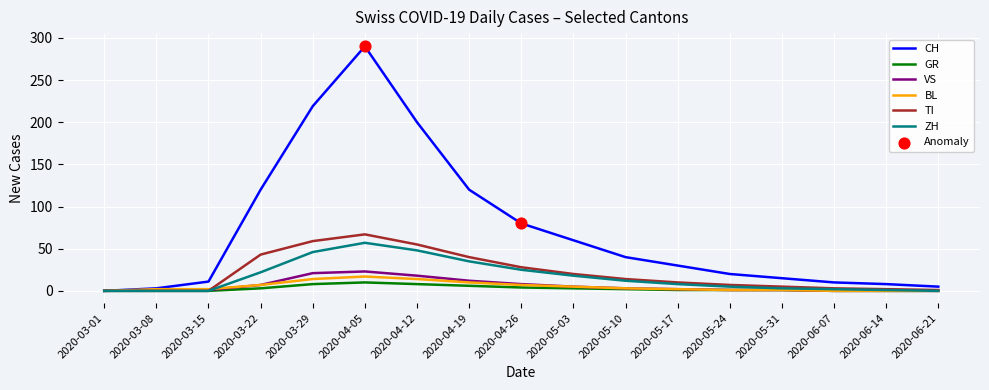

Is the value of BL at 2020-06-21 greater than the value of GR at 2020-05-03?

No